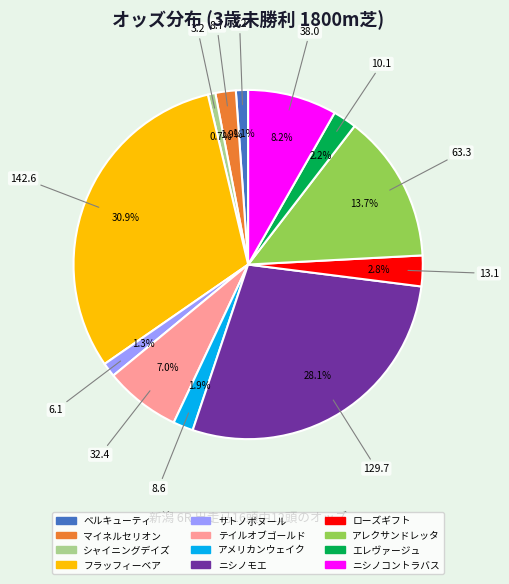

What percentage is the アメリカンウェイク slice, to the nearest percent?

2%